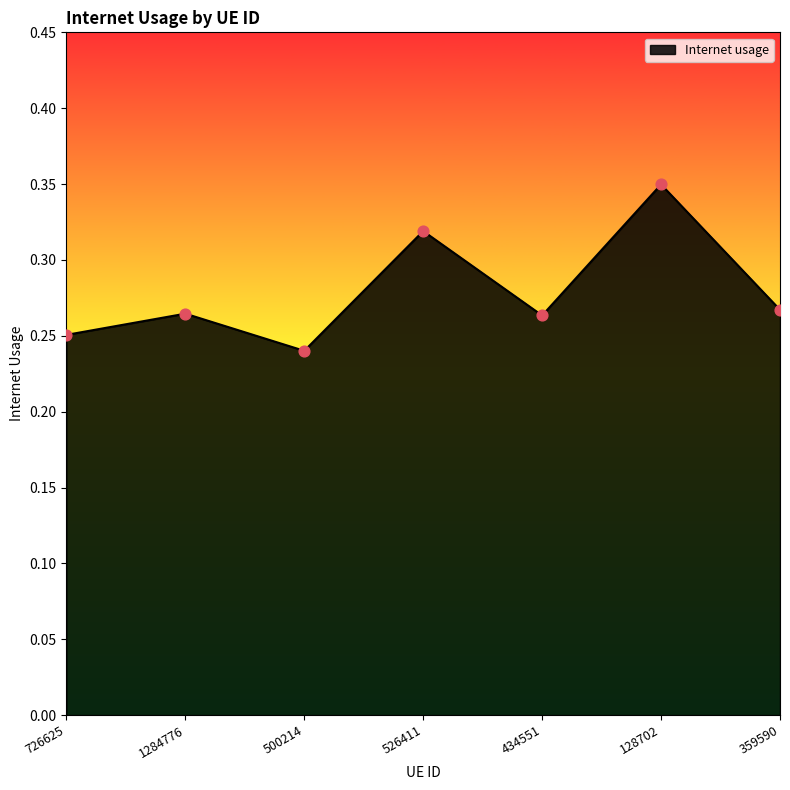

Which has a higher value, 434551 or 726625?

434551